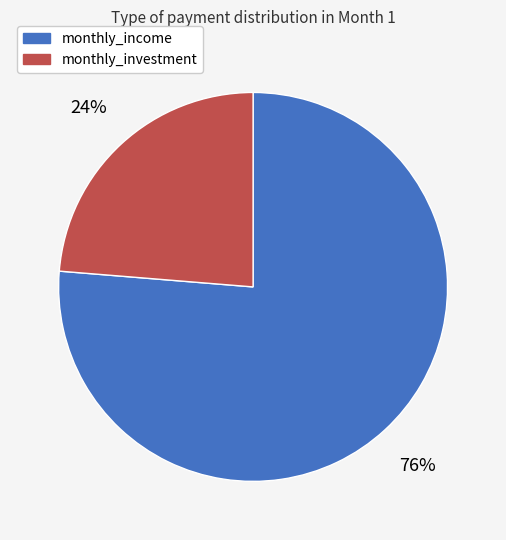

To the nearest percent, what percentage of the pie is monthly_income?

76%